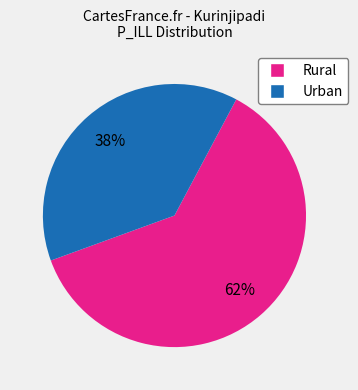

To the nearest percent, what is the average slice percentage?

50%